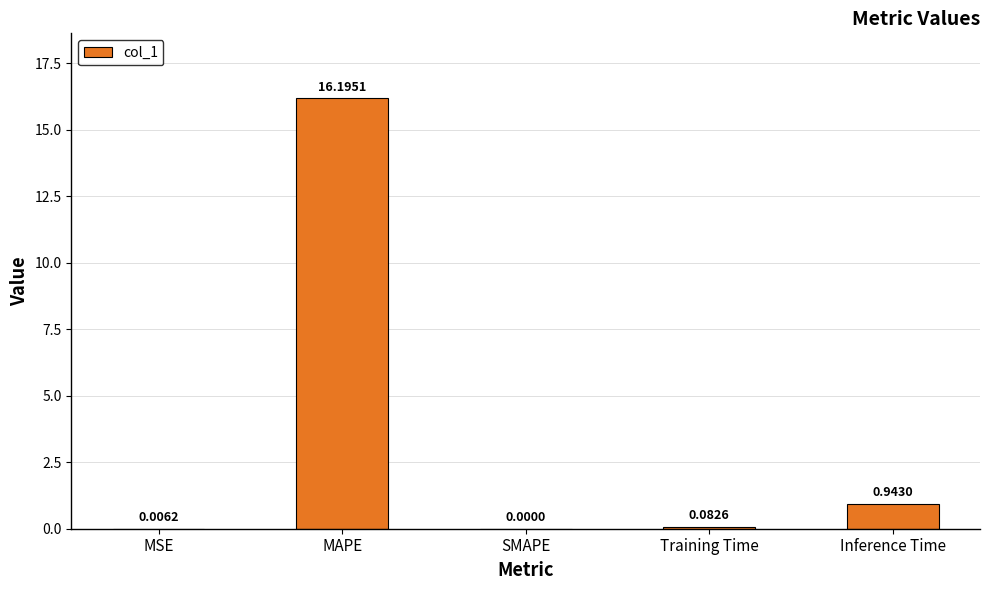

At which category does the chart reach its peak across all series?

MAPE